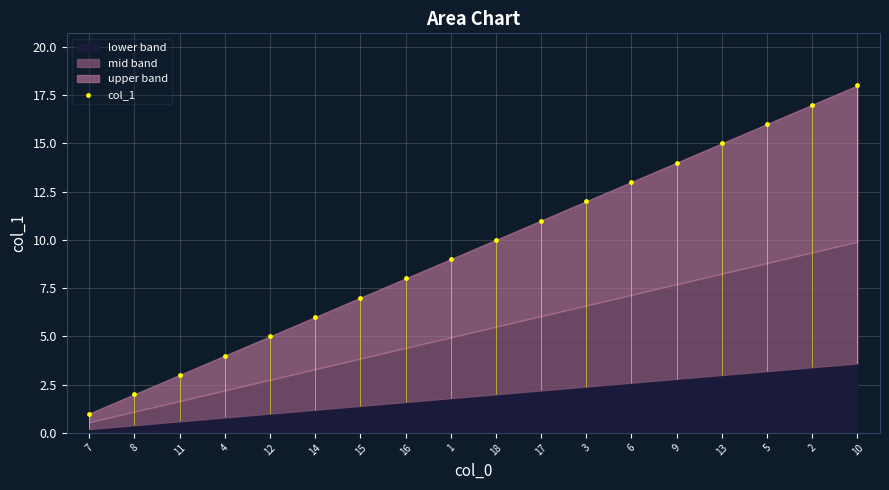

What is the change in value from 4 to 6?

+9